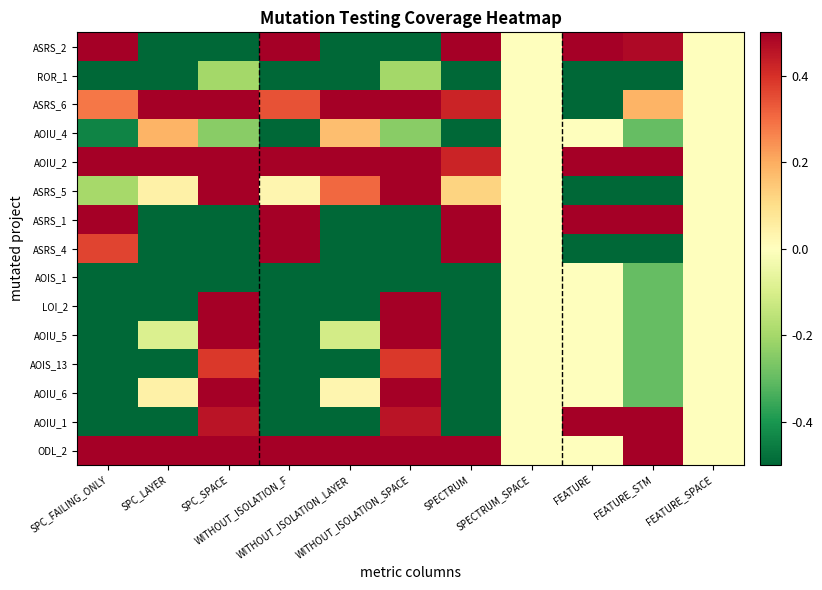

Reading left to right, what are all the values shown in this chart?

ASRS_2: SPC_FAILING_ONLY=0.5	SPC_LAYER=-0.5	SPC_SPACE=-0.5	WITHOUT_ISOLATION_F=0.5	WITHOUT_ISOLATION_LAYER=-0.5	WITHOUT_ISOLATION_SPACE=-0.5	SPECTRUM=0.5	SPECTRUM_SPACE=0.0	FEATURE=0.5	FEATURE_STM=0.5	FEATURE_SPACE=0.0
ROR_1: SPC_FAILING_ONLY=-0.5	SPC_LAYER=-0.5	SPC_SPACE=-0.2	WITHOUT_ISOLATION_F=-0.5	WITHOUT_ISOLATION_LAYER=-0.5	WITHOUT_ISOLATION_SPACE=-0.2	SPECTRUM=-0.5	SPECTRUM_SPACE=0.0	FEATURE=-0.5	FEATURE_STM=-0.5	FEATURE_SPACE=0.0
ASRS_6: SPC_FAILING_ONLY=0.3	SPC_LAYER=0.5	SPC_SPACE=0.5	WITHOUT_ISOLATION_F=0.3	WITHOUT_ISOLATION_LAYER=0.5	WITHOUT_ISOLATION_SPACE=0.5	SPECTRUM=0.4	SPECTRUM_SPACE=0.0	FEATURE=-0.5	FEATURE_STM=0.2	FEATURE_SPACE=0.0
AOIU_4: SPC_FAILING_ONLY=-0.4	SPC_LAYER=0.2	SPC_SPACE=-0.2	WITHOUT_ISOLATION_F=-0.5	WITHOUT_ISOLATION_LAYER=0.2	WITHOUT_ISOLATION_SPACE=-0.2	SPECTRUM=-0.5	SPECTRUM_SPACE=0.0	FEATURE=0.0	FEATURE_STM=-0.3	FEATURE_SPACE=0.0
AOIU_2: SPC_FAILING_ONLY=0.5	SPC_LAYER=0.5	SPC_SPACE=0.5	WITHOUT_ISOLATION_F=0.5	WITHOUT_ISOLATION_LAYER=0.5	WITHOUT_ISOLATION_SPACE=0.5	SPECTRUM=0.4	SPECTRUM_SPACE=0.0	FEATURE=0.5	FEATURE_STM=0.5	FEATURE_SPACE=0.0
ASRS_5: SPC_FAILING_ONLY=-0.2	SPC_LAYER=0.0	SPC_SPACE=0.5	WITHOUT_ISOLATION_F=0.0	WITHOUT_ISOLATION_LAYER=0.3	WITHOUT_ISOLATION_SPACE=0.5	SPECTRUM=0.1	SPECTRUM_SPACE=0.0	FEATURE=-0.5	FEATURE_STM=-0.5	FEATURE_SPACE=0.0
ASRS_1: SPC_FAILING_ONLY=0.5	SPC_LAYER=-0.5	SPC_SPACE=-0.5	WITHOUT_ISOLATION_F=0.5	WITHOUT_ISOLATION_LAYER=-0.5	WITHOUT_ISOLATION_SPACE=-0.5	SPECTRUM=0.5	SPECTRUM_SPACE=0.0	FEATURE=0.5	FEATURE_STM=0.5	FEATURE_SPACE=0.0
ASRS_4: SPC_FAILING_ONLY=0.4	SPC_LAYER=-0.5	SPC_SPACE=-0.5	WITHOUT_ISOLATION_F=0.5	WITHOUT_ISOLATION_LAYER=-0.5	WITHOUT_ISOLATION_SPACE=-0.5	SPECTRUM=0.5	SPECTRUM_SPACE=0.0	FEATURE=-0.5	FEATURE_STM=-0.5	FEATURE_SPACE=0.0
AOIS_1: SPC_FAILING_ONLY=-0.5	SPC_LAYER=-0.5	SPC_SPACE=-0.5	WITHOUT_ISOLATION_F=-0.5	WITHOUT_ISOLATION_LAYER=-0.5	WITHOUT_ISOLATION_SPACE=-0.5	SPECTRUM=-0.5	SPECTRUM_SPACE=0.0	FEATURE=0.0	FEATURE_STM=-0.3	FEATURE_SPACE=0.0
LOI_2: SPC_FAILING_ONLY=-0.5	SPC_LAYER=-0.5	SPC_SPACE=0.5	WITHOUT_ISOLATION_F=-0.5	WITHOUT_ISOLATION_LAYER=-0.5	WITHOUT_ISOLATION_SPACE=0.5	SPECTRUM=-0.5	SPECTRUM_SPACE=0.0	FEATURE=0.0	FEATURE_STM=-0.3	FEATURE_SPACE=0.0
AOIU_5: SPC_FAILING_ONLY=-0.5	SPC_LAYER=-0.1	SPC_SPACE=0.5	WITHOUT_ISOLATION_F=-0.5	WITHOUT_ISOLATION_LAYER=-0.1	WITHOUT_ISOLATION_SPACE=0.5	SPECTRUM=-0.5	SPECTRUM_SPACE=0.0	FEATURE=0.0	FEATURE_STM=-0.3	FEATURE_SPACE=0.0
AOIS_13: SPC_FAILING_ONLY=-0.5	SPC_LAYER=-0.5	SPC_SPACE=0.4	WITHOUT_ISOLATION_F=-0.5	WITHOUT_ISOLATION_LAYER=-0.5	WITHOUT_ISOLATION_SPACE=0.4	SPECTRUM=-0.5	SPECTRUM_SPACE=0.0	FEATURE=0.0	FEATURE_STM=-0.3	FEATURE_SPACE=0.0
AOIU_6: SPC_FAILING_ONLY=-0.5	SPC_LAYER=0.0	SPC_SPACE=0.5	WITHOUT_ISOLATION_F=-0.5	WITHOUT_ISOLATION_LAYER=0.0	WITHOUT_ISOLATION_SPACE=0.5	SPECTRUM=-0.5	SPECTRUM_SPACE=0.0	FEATURE=0.0	FEATURE_STM=-0.3	FEATURE_SPACE=0.0
AOIU_1: SPC_FAILING_ONLY=-0.5	SPC_LAYER=-0.5	SPC_SPACE=0.5	WITHOUT_ISOLATION_F=-0.5	WITHOUT_ISOLATION_LAYER=-0.5	WITHOUT_ISOLATION_SPACE=0.5	SPECTRUM=-0.5	SPECTRUM_SPACE=0.0	FEATURE=0.5	FEATURE_STM=0.5	FEATURE_SPACE=0.0
ODL_2: SPC_FAILING_ONLY=0.5	SPC_LAYER=0.5	SPC_SPACE=0.5	WITHOUT_ISOLATION_F=0.5	WITHOUT_ISOLATION_LAYER=0.5	WITHOUT_ISOLATION_SPACE=0.5	SPECTRUM=0.5	SPECTRUM_SPACE=0.0	FEATURE=0.0	FEATURE_STM=0.5	FEATURE_SPACE=0.0